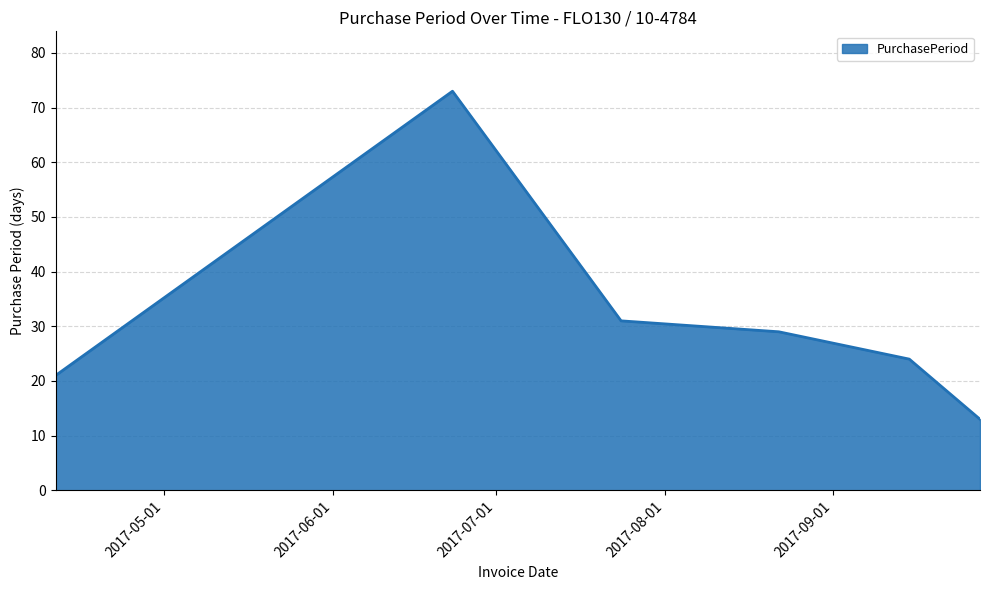

How many categories are shown in the chart?

6